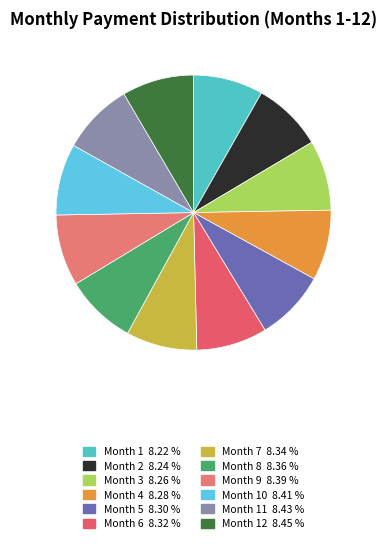

What is the largest slice in the pie chart?

Month 12